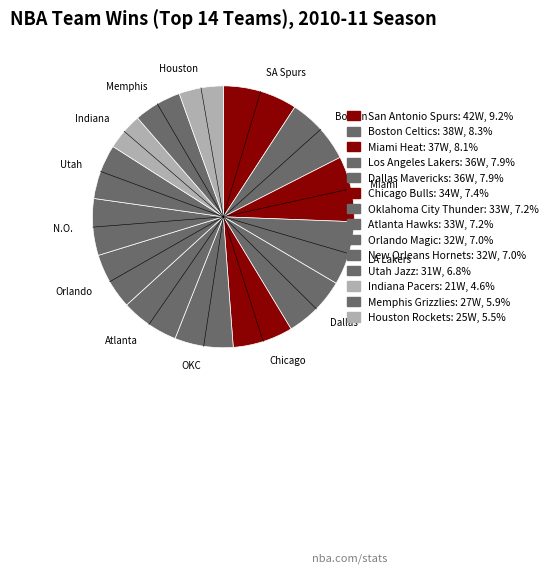

Count the number of slices in the pie.

14